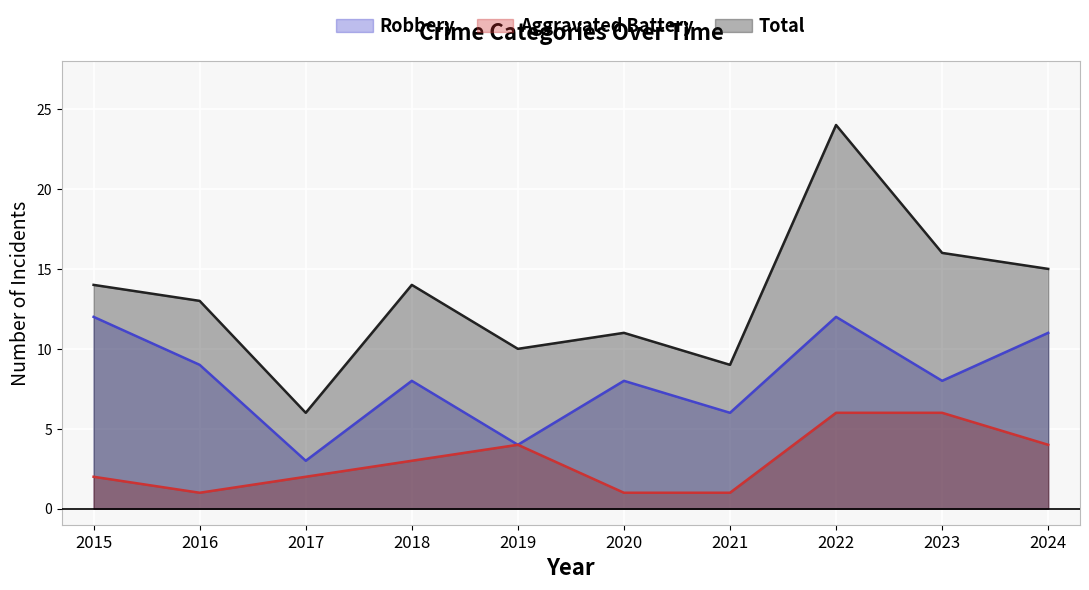

Which series changed the most between 2019 and 2022?

Total